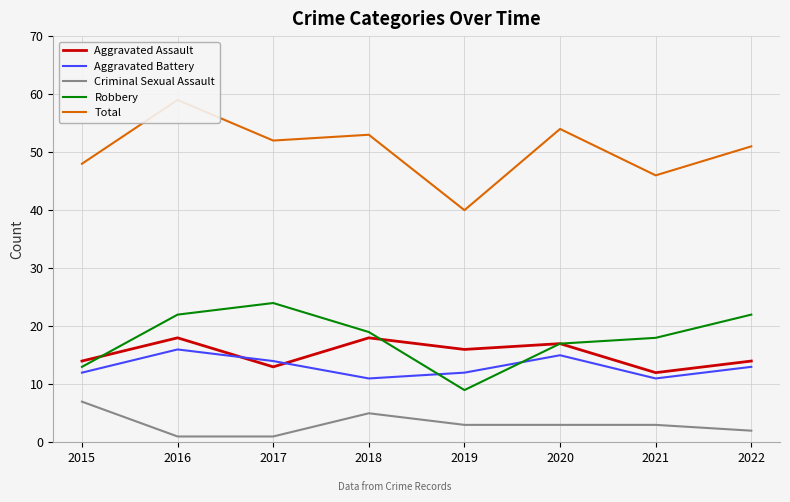

In Aggravated Assault, how many points are higher than both neighbors (excluding endpoints)?

3